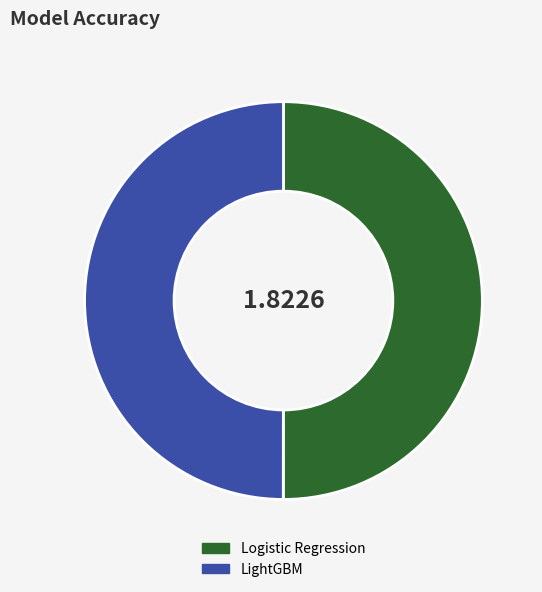

Combined, do Logistic Regression and LightGBM account for over 50%?

Yes